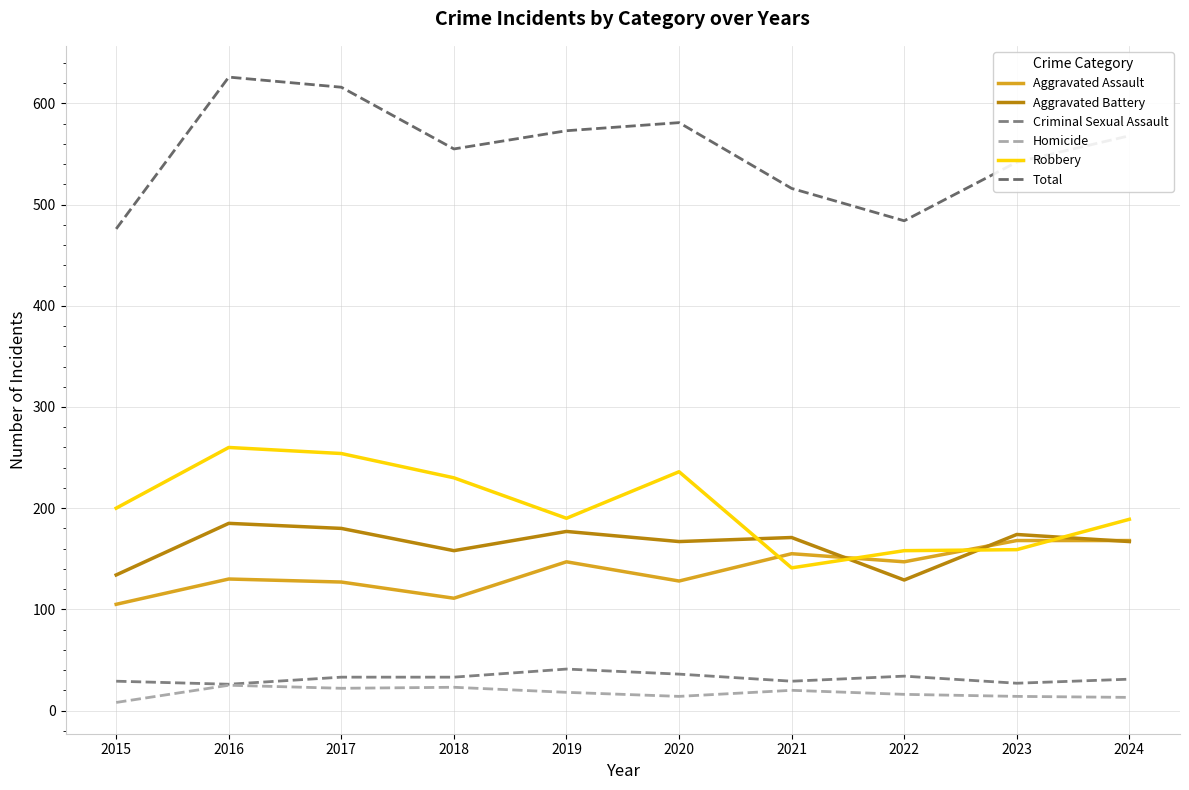

What is the average value of the Total series?

554